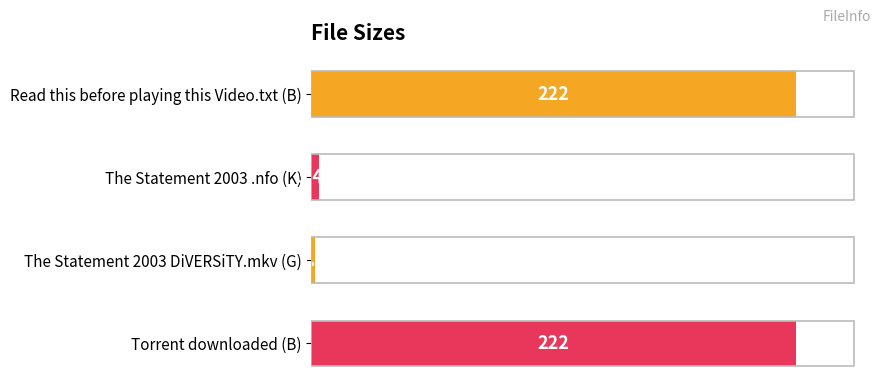

Between The Statement 2003 DiVERSiTY.mkv (G) and Torrent downloaded (B), which is larger?

Torrent downloaded (B)